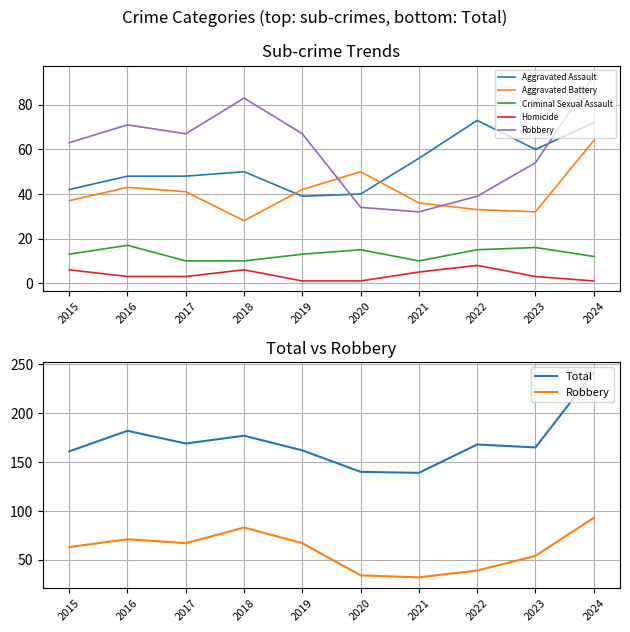

Which category has the lowest value in the Criminal Sexual Assault series?

2017